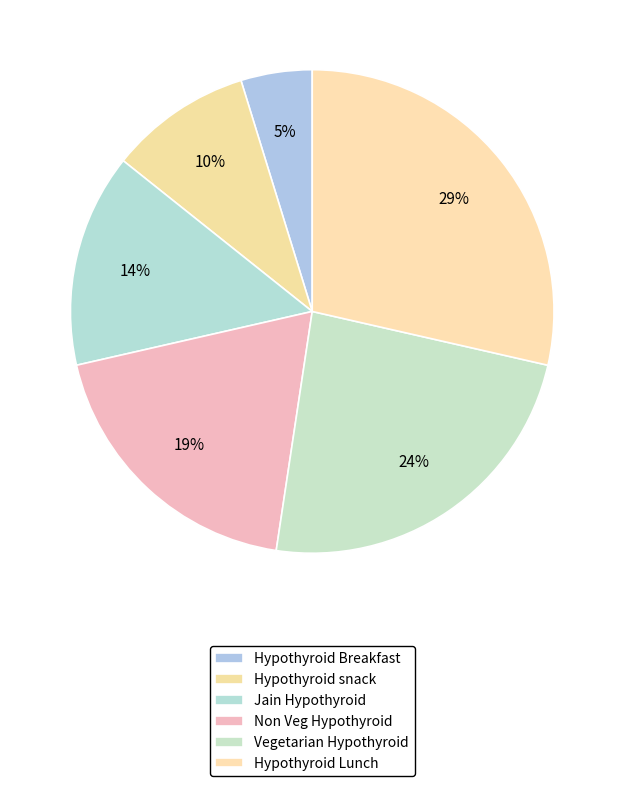

How many slices are in this pie chart?

6